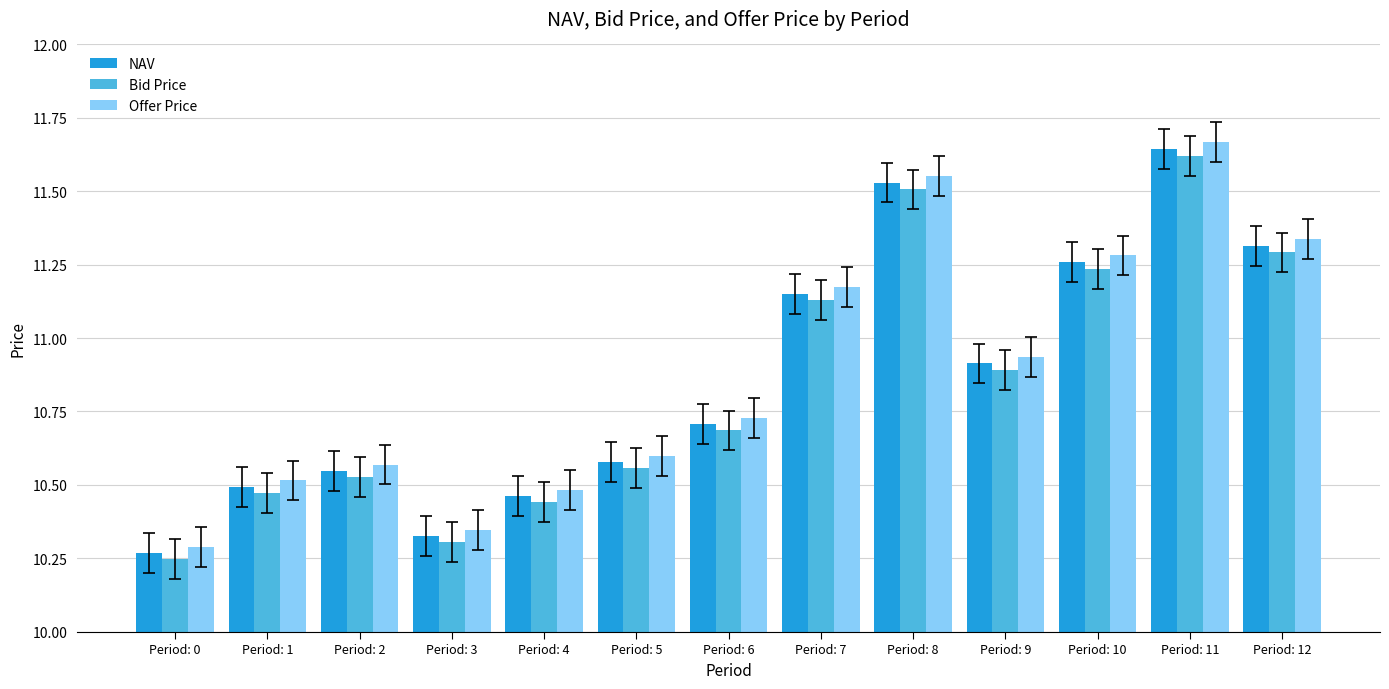

Which label corresponds to the largest value in the chart?

Period: 11